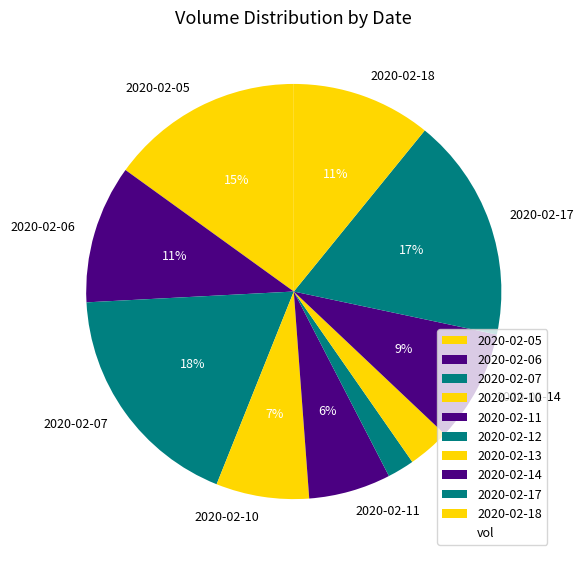

How many segments does this pie chart have?

10